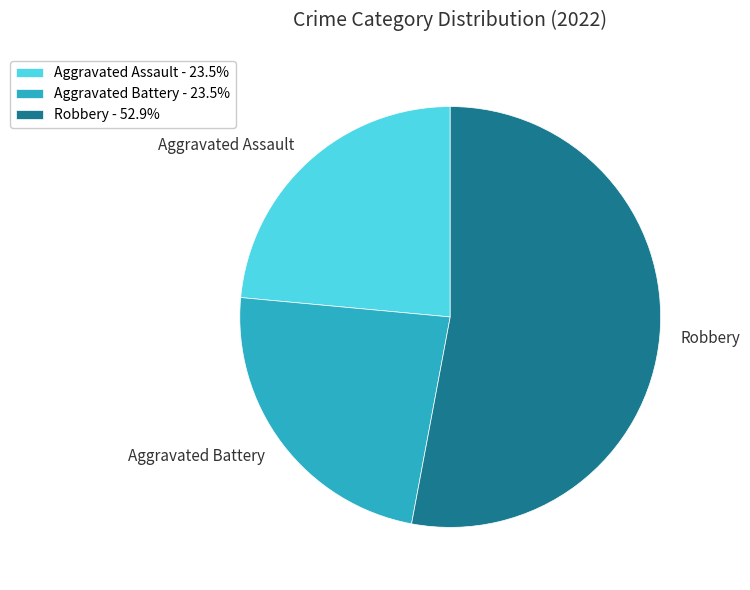

The Aggravated Assault slice represents 24% of the pie. True or false?

True